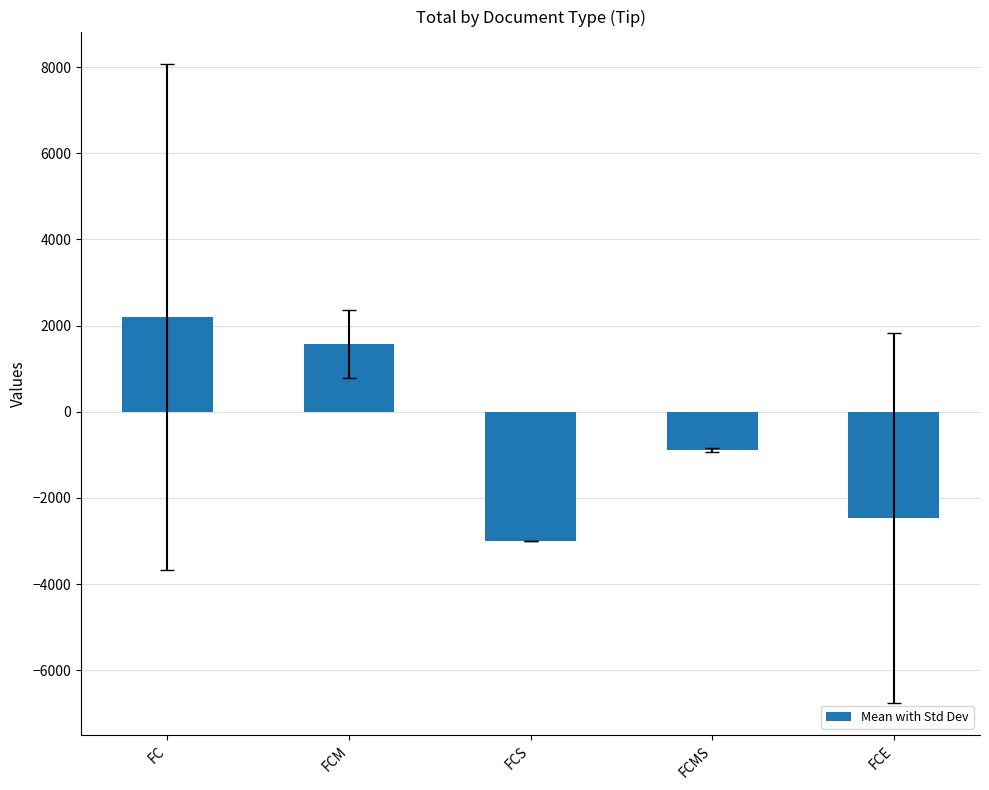

What position from the right is FCMS?

2